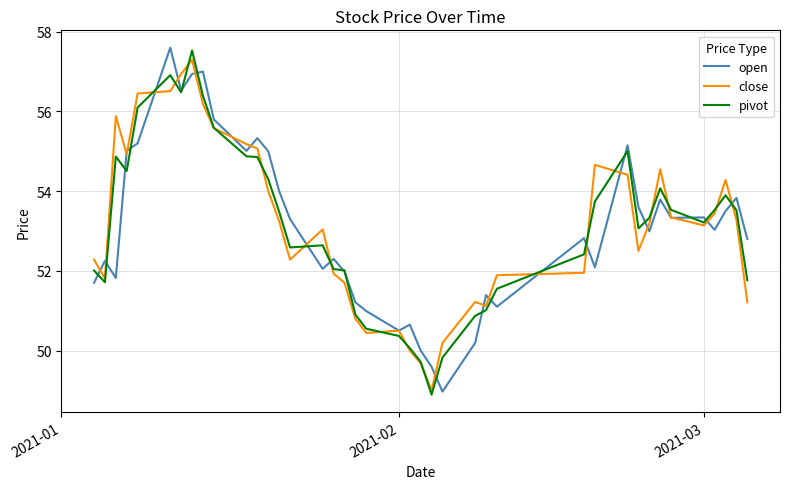

What is the maximum value shown in the chart?

57.6